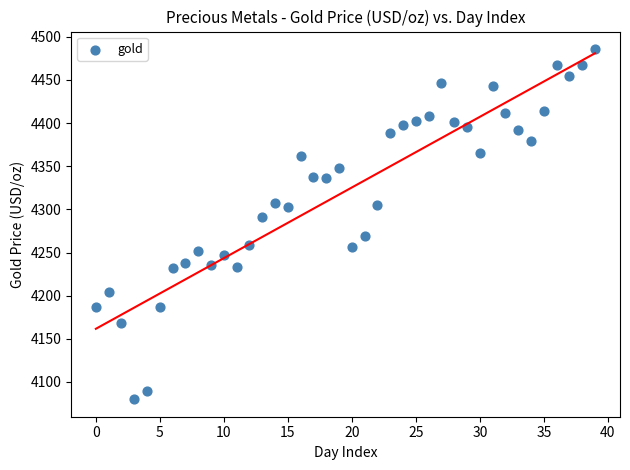

What is the range of Y values (max minus min)?

405.8